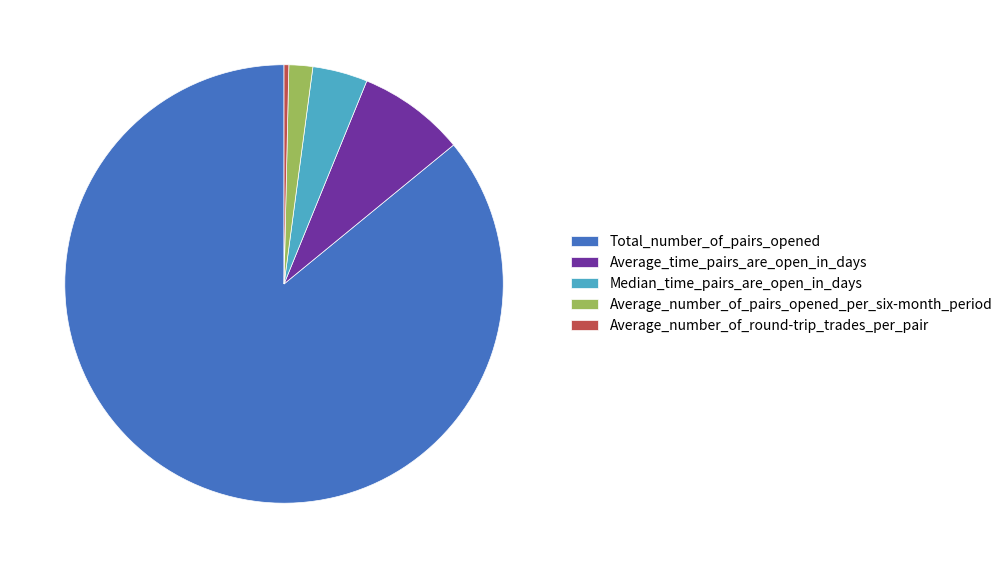

Which slice is the smallest?

Average_number_of_round-trip_trades_per_pair